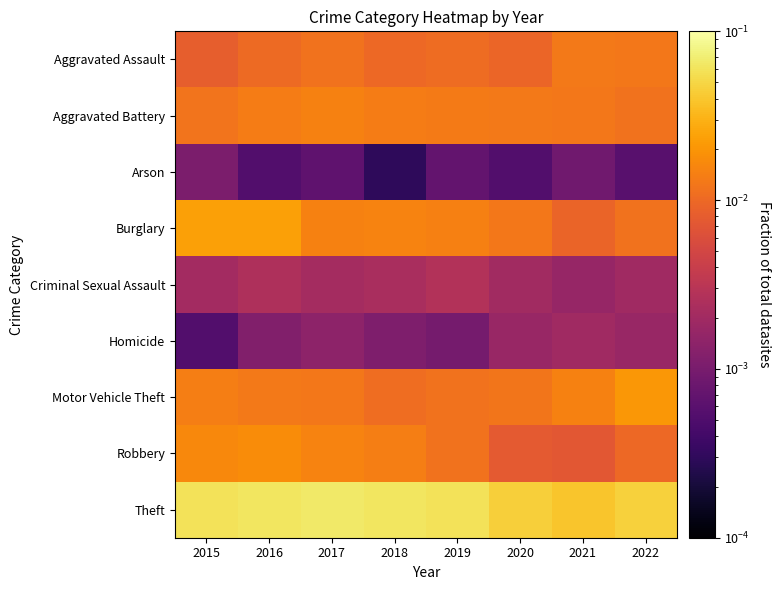

Reading left to right, transcribe all the data shown in this chart.

Aggravated Assault: 2015=0.0	2016=0.0	2017=0.0	2018=0.0	2019=0.0	2020=0.0	2021=0.0	2022=0.0
Aggravated Battery: 2015=0.0	2016=0.0	2017=0.0	2018=0.0	2019=0.0	2020=0.0	2021=0.0	2022=0.0
Arson: 2015=0.0	2016=0.0	2017=0.0	2018=0.0	2019=0.0	2020=0.0	2021=0.0	2022=0.0
Burglary: 2015=0.0	2016=0.0	2017=0.0	2018=0.0	2019=0.0	2020=0.0	2021=0.0	2022=0.0
Criminal Sexual Assault: 2015=0.0	2016=0.0	2017=0.0	2018=0.0	2019=0.0	2020=0.0	2021=0.0	2022=0.0
Homicide: 2015=0.0	2016=0.0	2017=0.0	2018=0.0	2019=0.0	2020=0.0	2021=0.0	2022=0.0
Motor Vehicle Theft: 2015=0.0	2016=0.0	2017=0.0	2018=0.0	2019=0.0	2020=0.0	2021=0.0	2022=0.0
Robbery: 2015=0.0	2016=0.0	2017=0.0	2018=0.0	2019=0.0	2020=0.0	2021=0.0	2022=0.0
Theft: 2015=0.1	2016=0.1	2017=0.1	2018=0.1	2019=0.1	2020=0.0	2021=0.0	2022=0.0